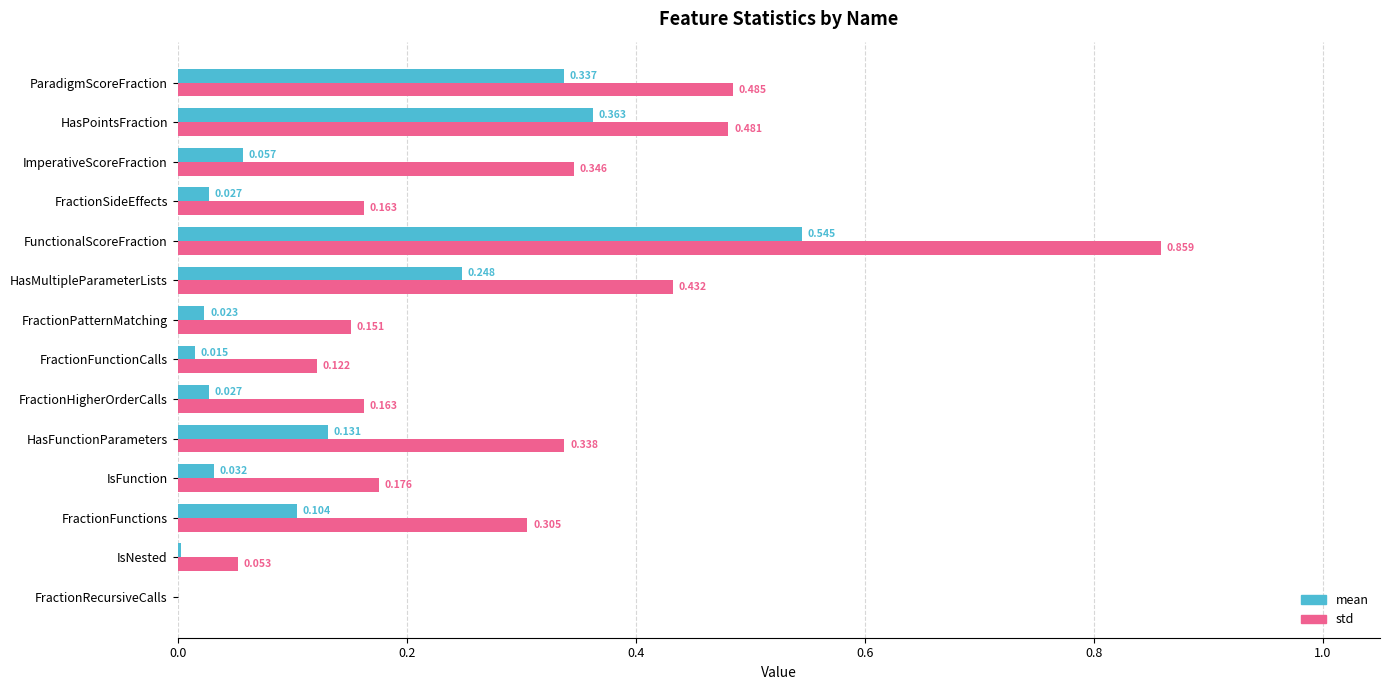

Where is std nearest to the value 0?

FractionRecursiveCalls